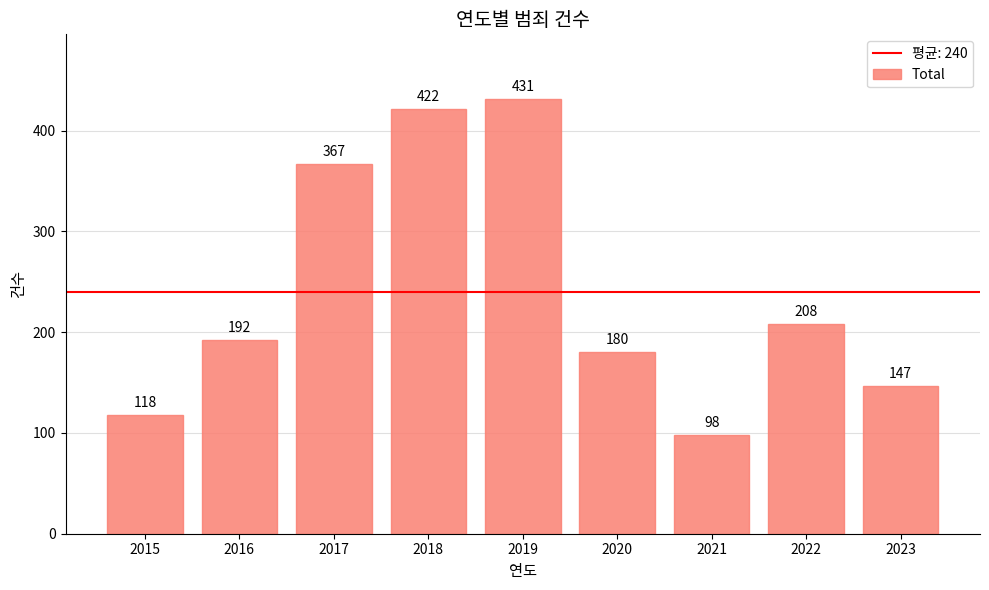

What is the difference between the second highest and minimum values?

324